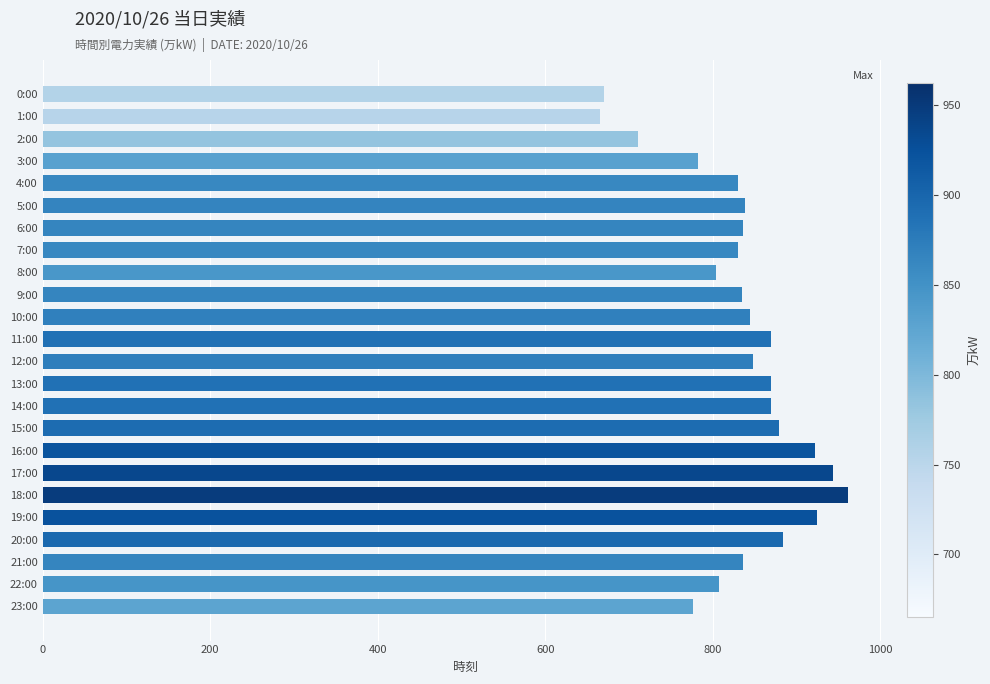

Is it true that the value at 4:00 is 830?

True